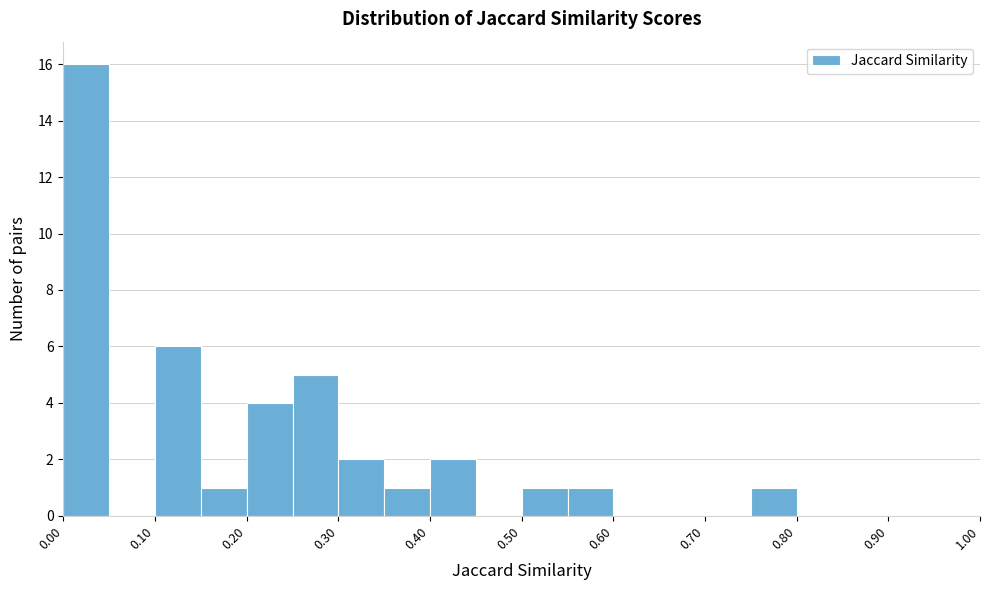

Reading left to right, transcribe this chart: for each bar, give the range it covers on the x-axis and its height. The values are not printed on the chart, so give them approximately, as read against the axis.

0.00 to 0.05: 16
0.05 to 0.10: 0
0.10 to 0.15: 6
0.15 to 0.20: 1
0.20 to 0.25: 4
0.25 to 0.30: 5
0.30 to 0.35: 2
0.35 to 0.40: 1
0.40 to 0.45: 2
0.45 to 0.50: 0
0.50 to 0.55: 1
0.55 to 0.60: 1
0.60 to 0.65: 0
0.65 to 0.70: 0
0.70 to 0.75: 0
0.75 to 0.80: 1
0.80 to 0.85: 0
0.85 to 0.90: 0
0.90 to 0.95: 0
0.95 to 1.00: 0